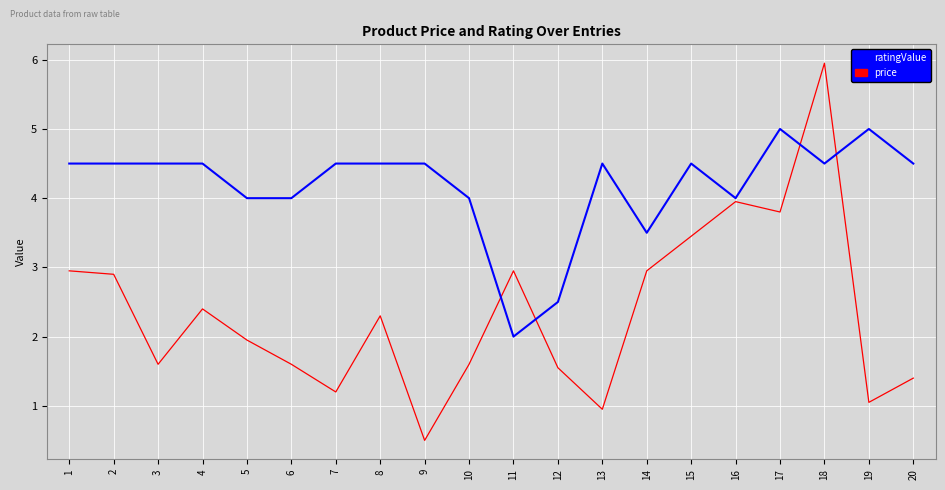

How many lines are shown in the chart?

2